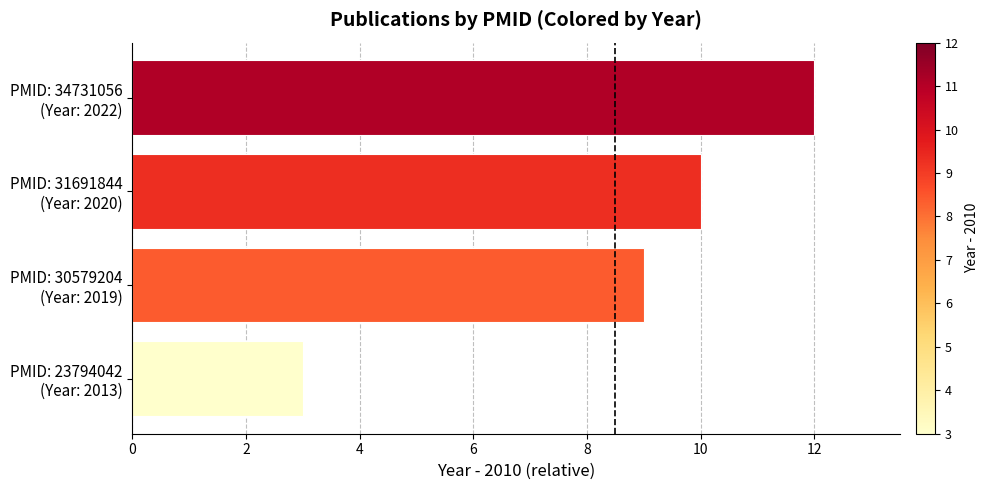

What is the difference between the maximum and minimum values?

9